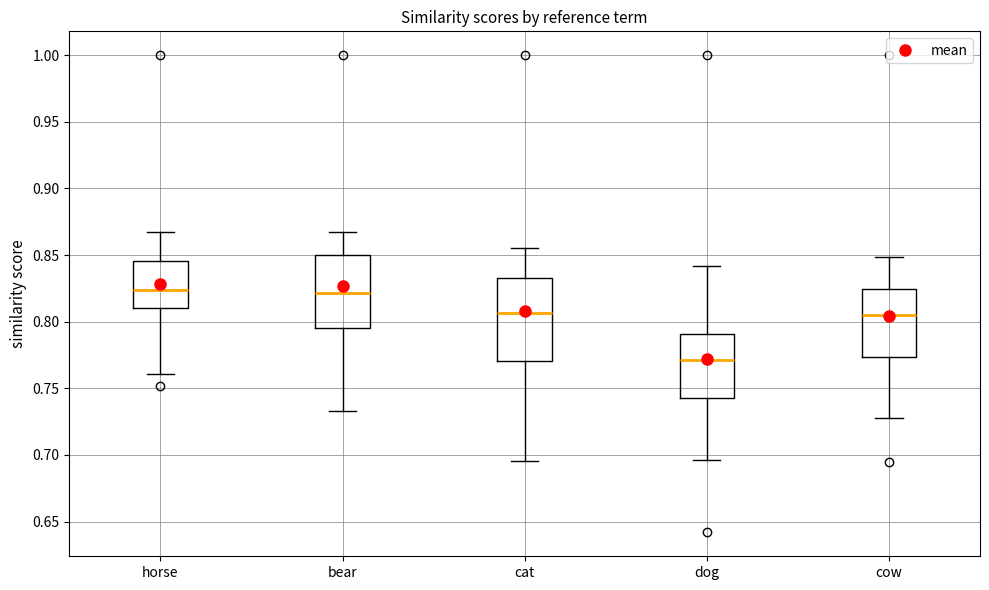

Reading left to right, read every box against the y-axis: the position of its median line, the range the box covers, and the ends of its whiskers. The values are not printed on the chart, so give them approximately, as read against the axis.

horse: median 0.825, box 0.810 to 0.845, whiskers 0.760 to 0.865
bear: median 0.820, box 0.795 to 0.850, whiskers 0.735 to 0.865
cat: median 0.805, box 0.770 to 0.835, whiskers 0.695 to 0.855
dog: median 0.770, box 0.745 to 0.790, whiskers 0.695 to 0.840
cow: median 0.805, box 0.775 to 0.825, whiskers 0.730 to 0.850